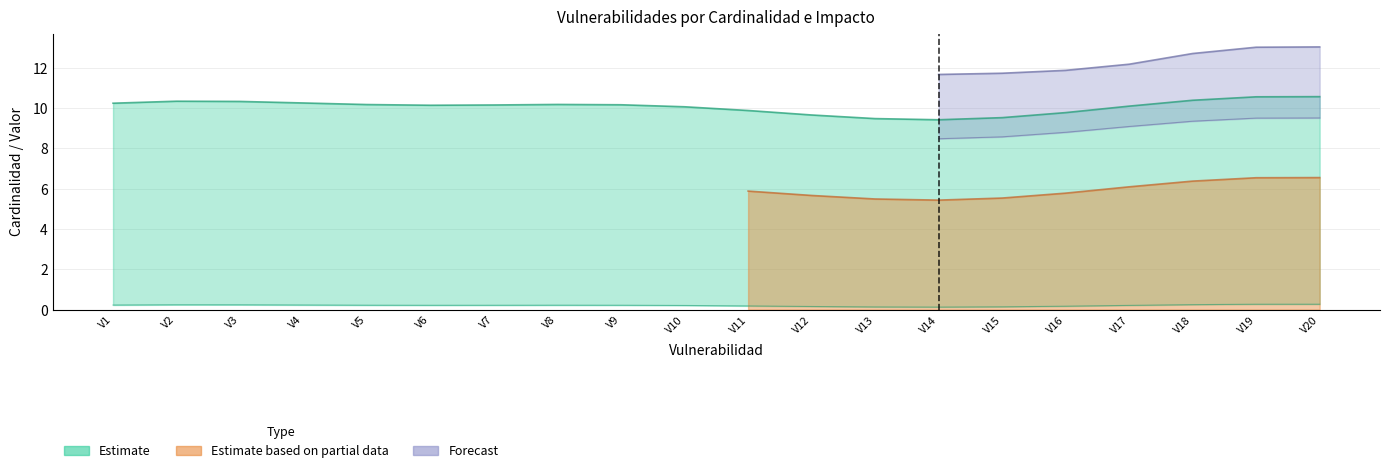

True or false: Impacto (Partial) has more than 2 interior local peaks.

False